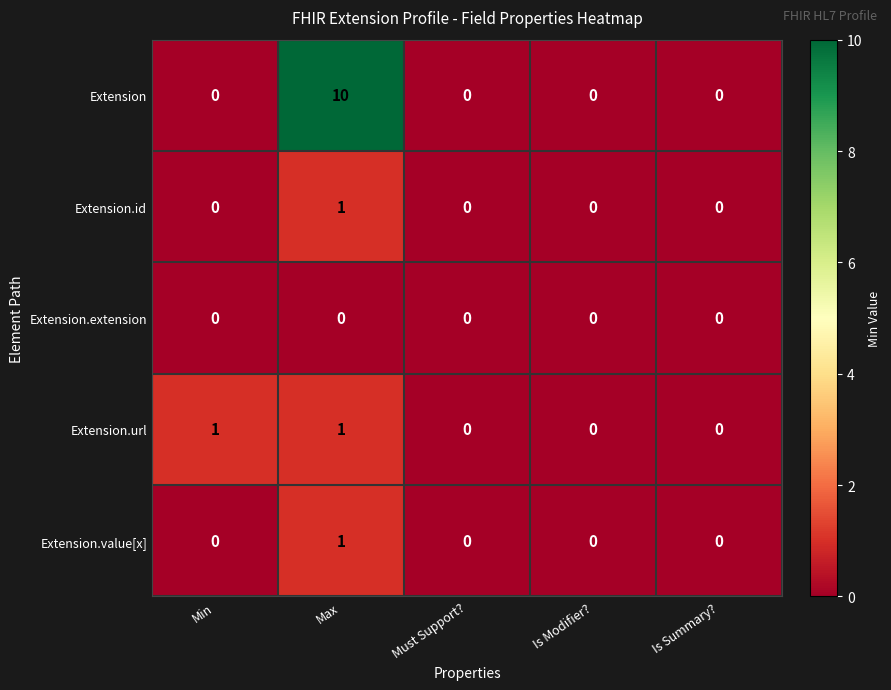

How many series are shown in this chart?

5